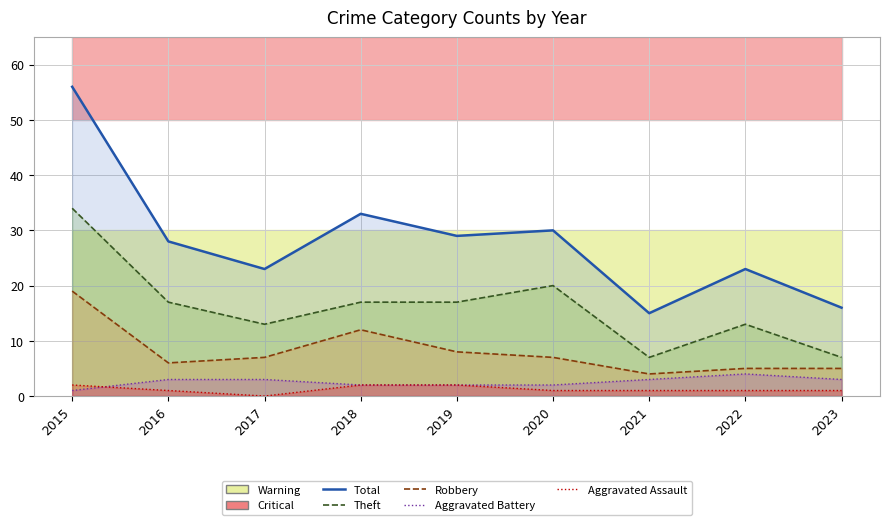

Count the number of categories in the chart.

9